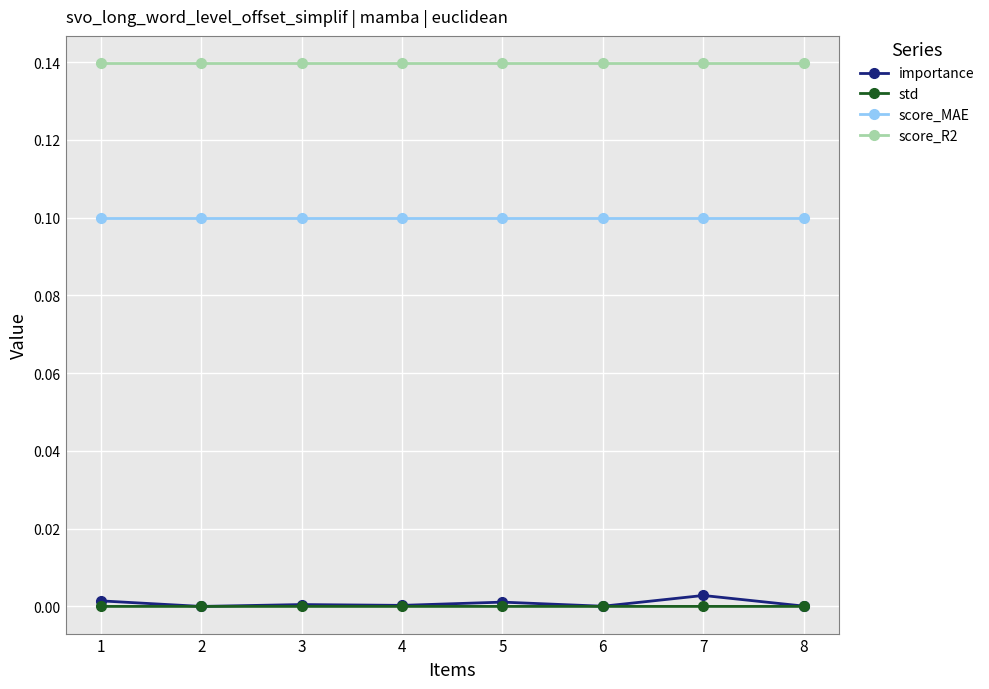

True or false: std and score_R2 intersect in this chart.

False